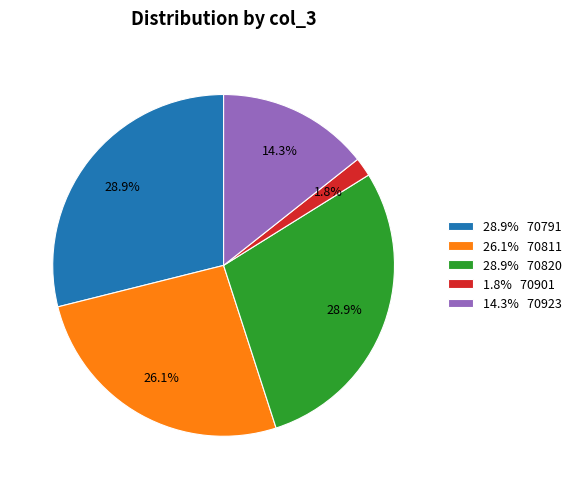

To the nearest percent, what is the average slice percentage?

20%